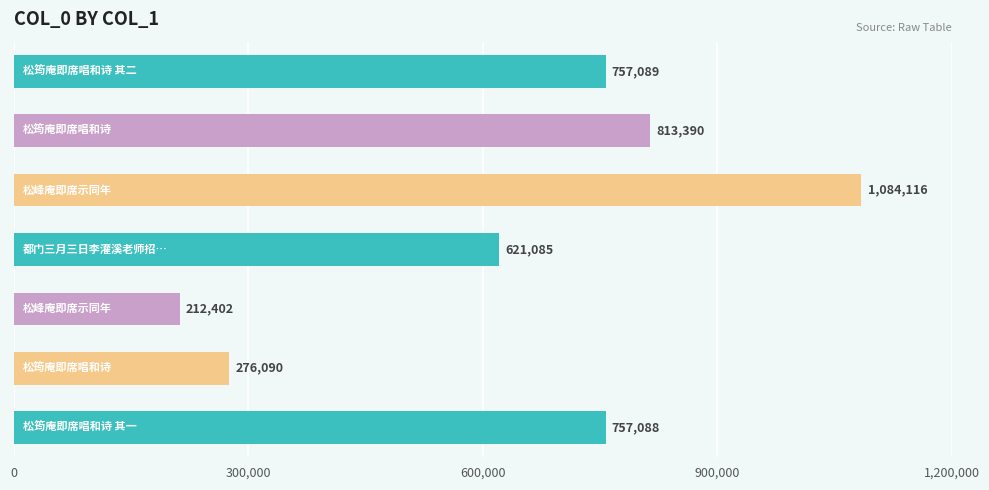

What is the value of the 5th bar from the top?

212402